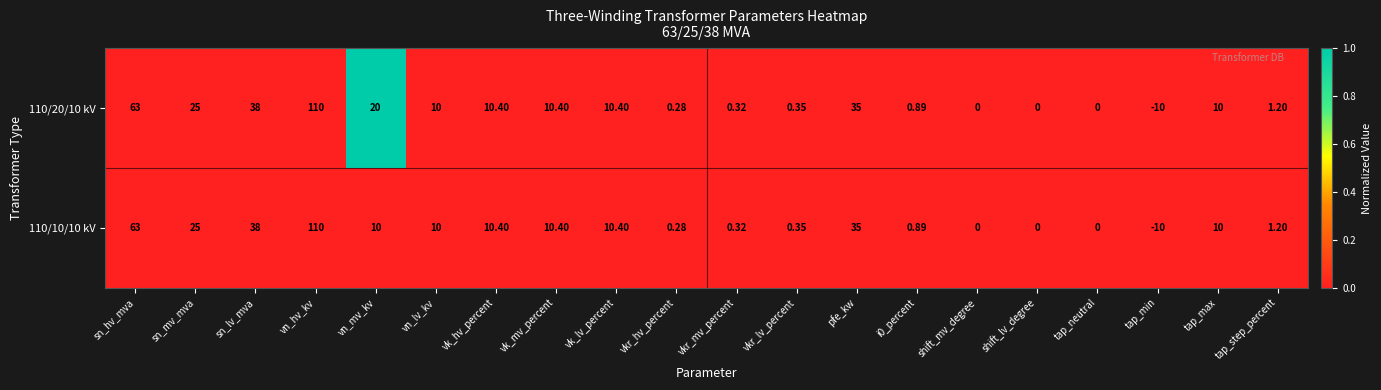

At which category is the sum across all series the highest?

vn_hv_kv